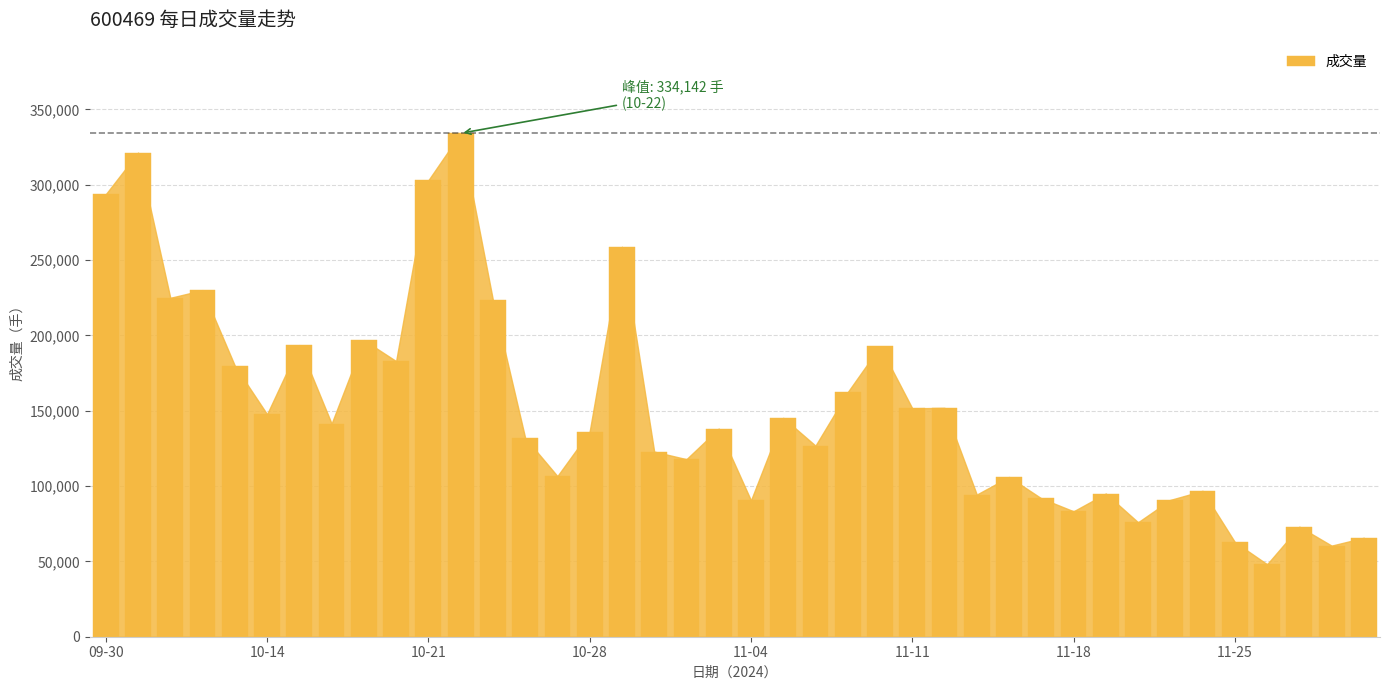

What is the value of the 5th bar from the left?

179904